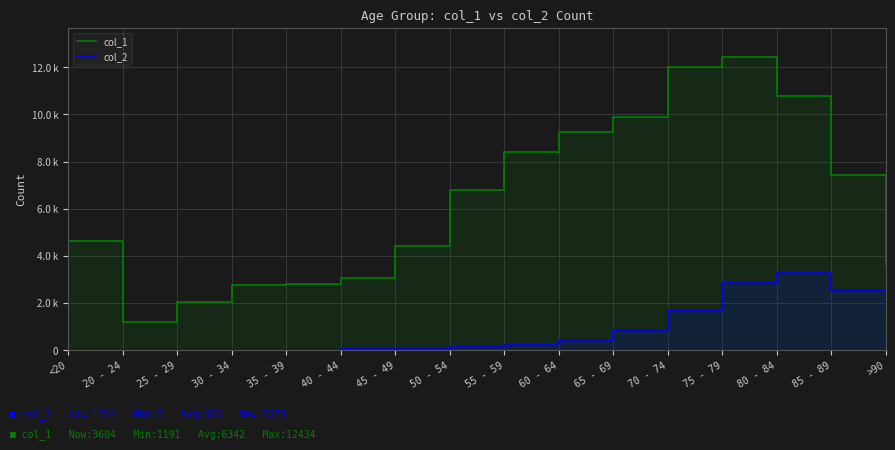

What is the sum of the col_2 values at 20 - 24 and 70 - 74?

1694